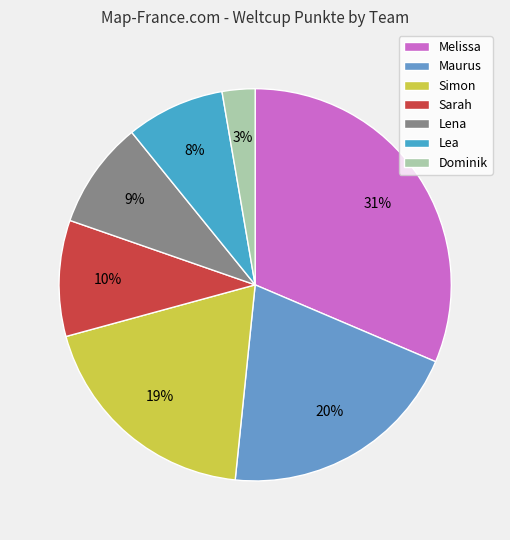

Rank the categories by value from highest to lowest.

Melissa, Maurus, Simon, Sarah, Lena, Lea, Dominik